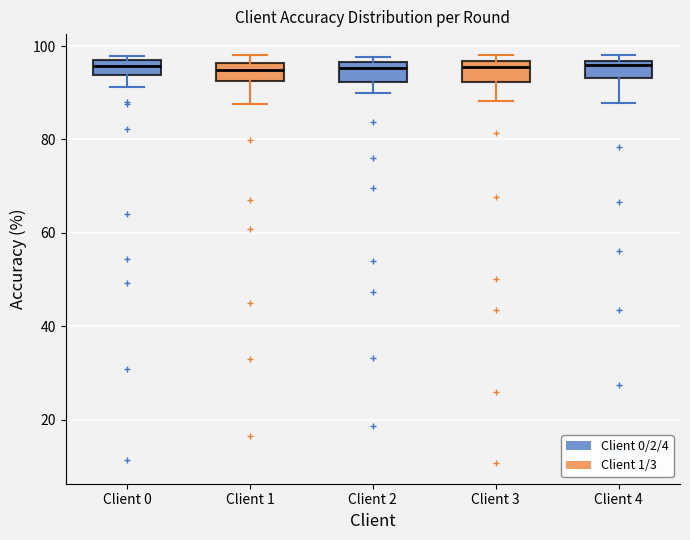

Reading left to right, transcribe this box plot: for each box, give where its median line is, the range the box spans, and where its two whiskers end, as read against the y-axis. The values are not printed on the chart, so give them approximately, as read against the axis.

Client 0: median 96 (inside the box), box 94 to 96, whiskers 92 to 98
Client 1: median 94, box 92 to 96, whiskers 88 to 98
Client 2: median 96 (just below the box's upper edge), box 92 to 96, whiskers 90 to 98
Client 3: median 96 (just below the box's upper edge), box 92 to 96, whiskers 88 to 98
Client 4: median 96 (just below the box's upper edge), box 94 to 96, whiskers 88 to 98